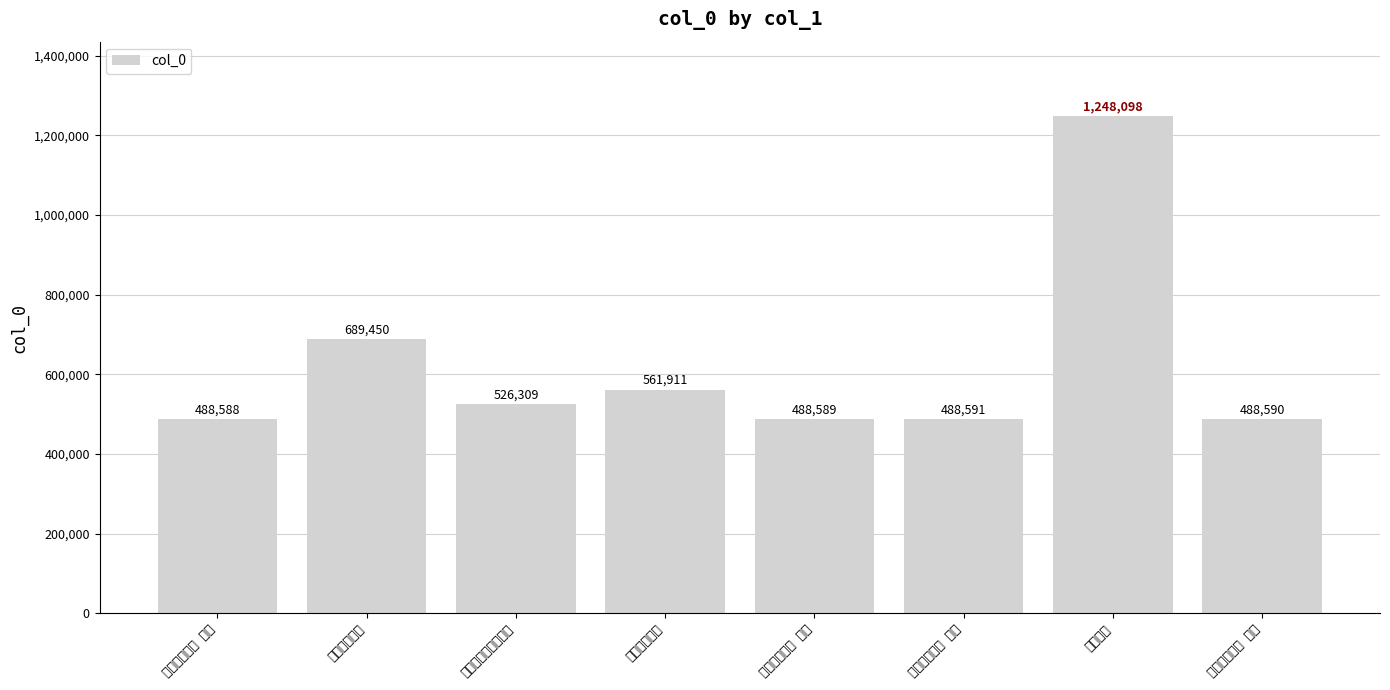

What position from the left is 送金子鲁考满 其四?

6